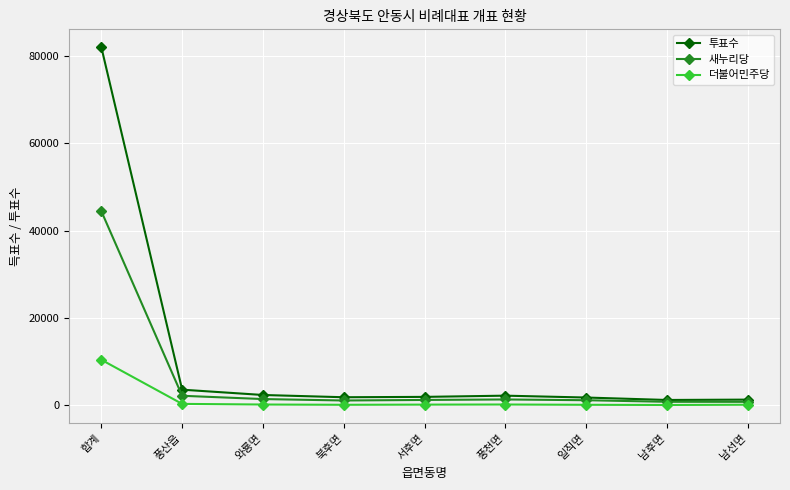

What is the difference between the maximum and minimum values in the 투표수 series?

80805